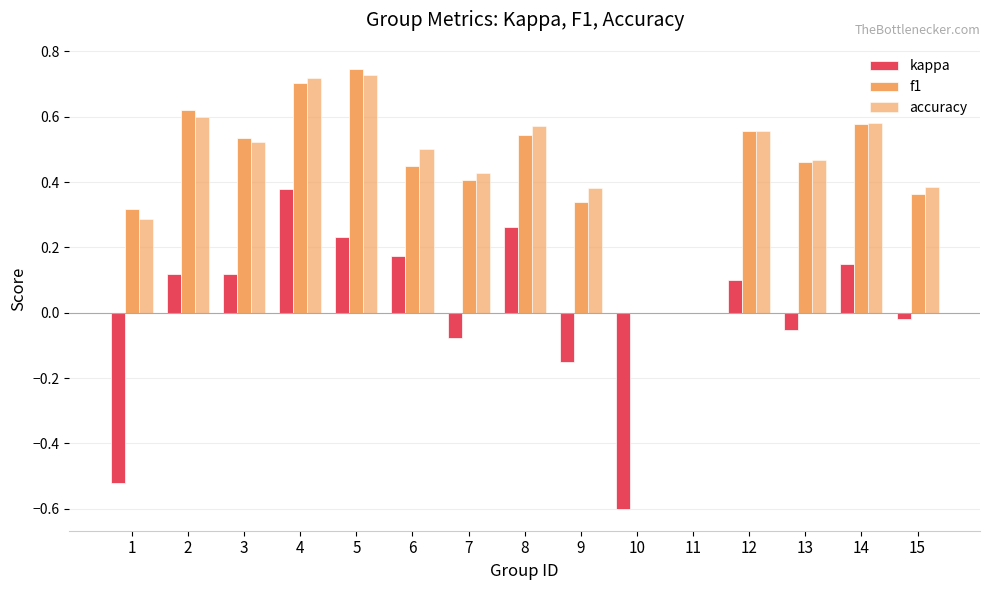

At which label does f1 reach its peak?

5